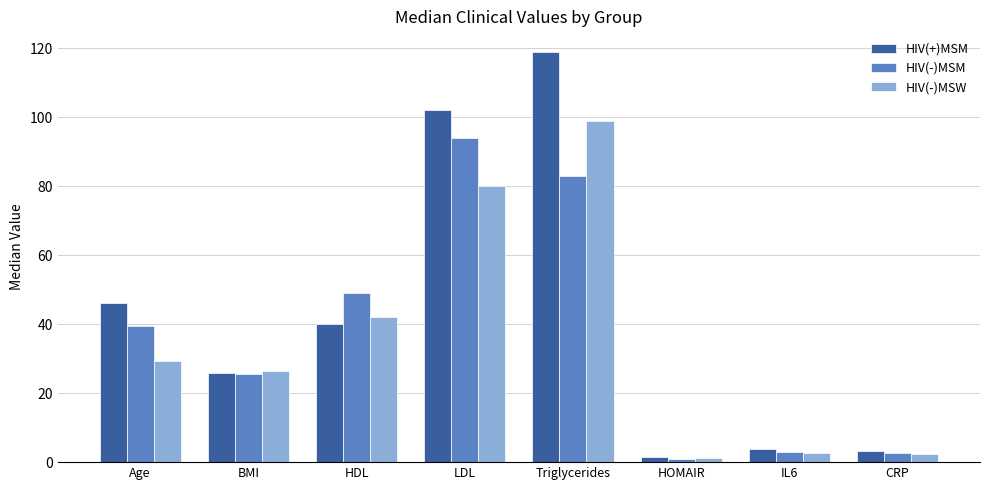

Rank the series at Age from highest to lowest value.

HIV(+)MSM, HIV(-)MSM, HIV(-)MSW